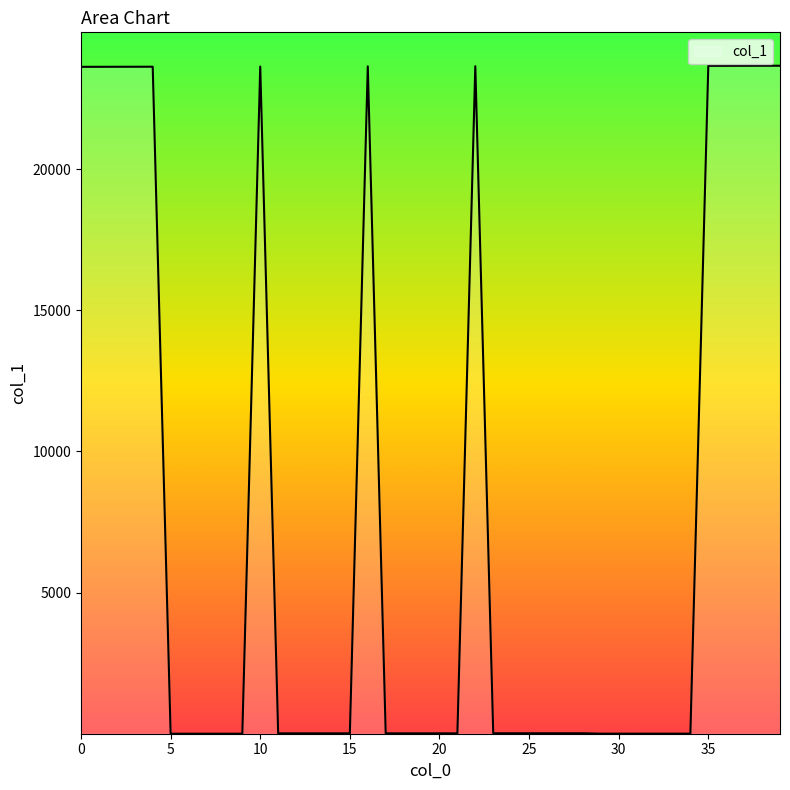

What is the greatest value displayed?

23660